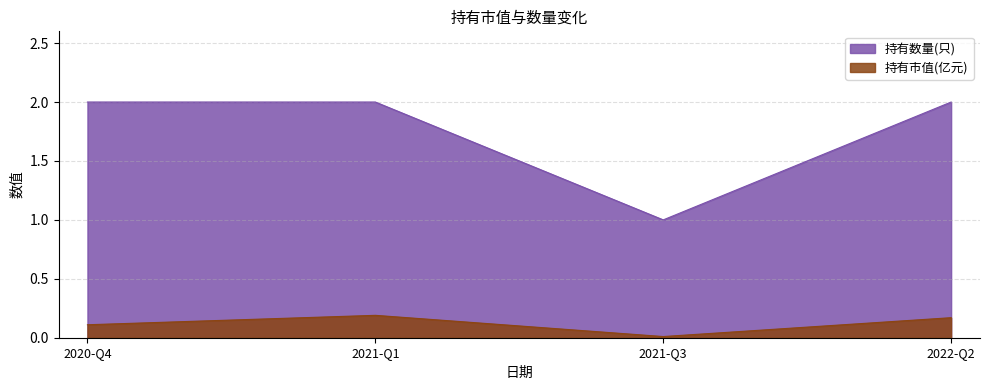

Which series has the largest range (max minus min)?

持有数量(只)